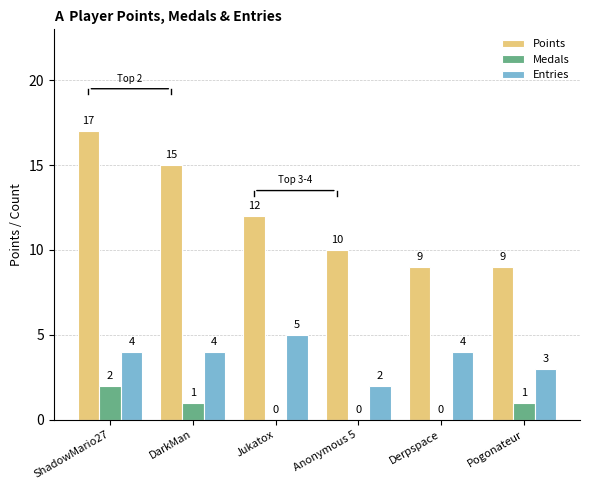

Is the value of Medals at Derpspace greater than the value of Entries at DarkMan?

No